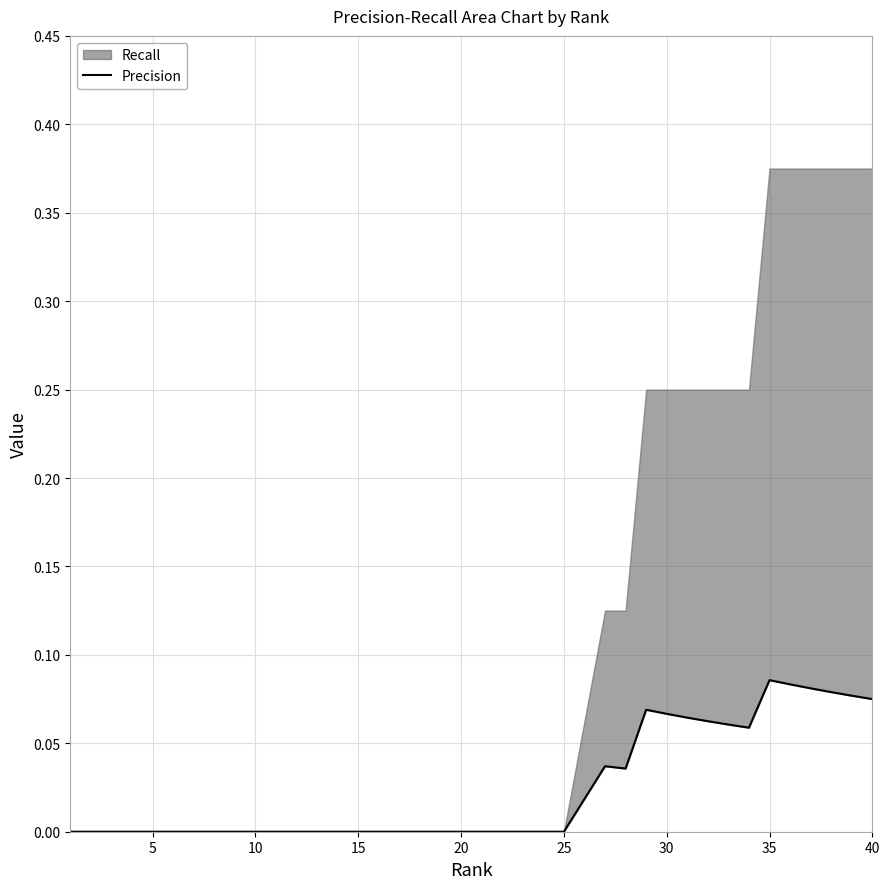

True or false: there are more than 1 points higher than both neighbors.

True